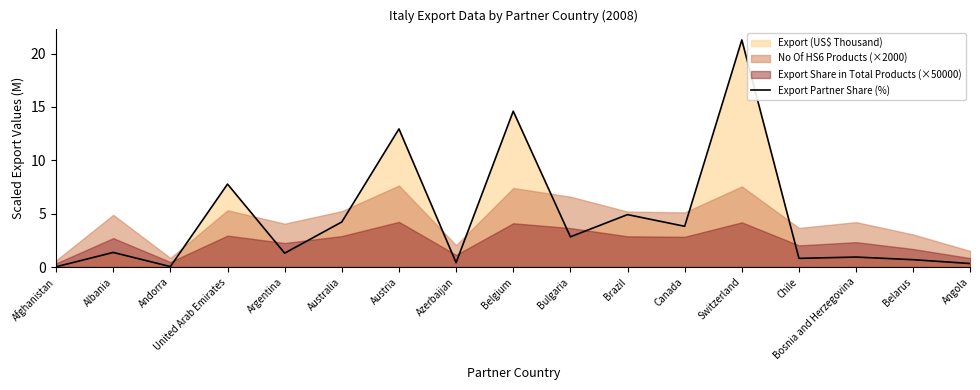

What is the highest value of the Export Partner Share (%) series?

21.3